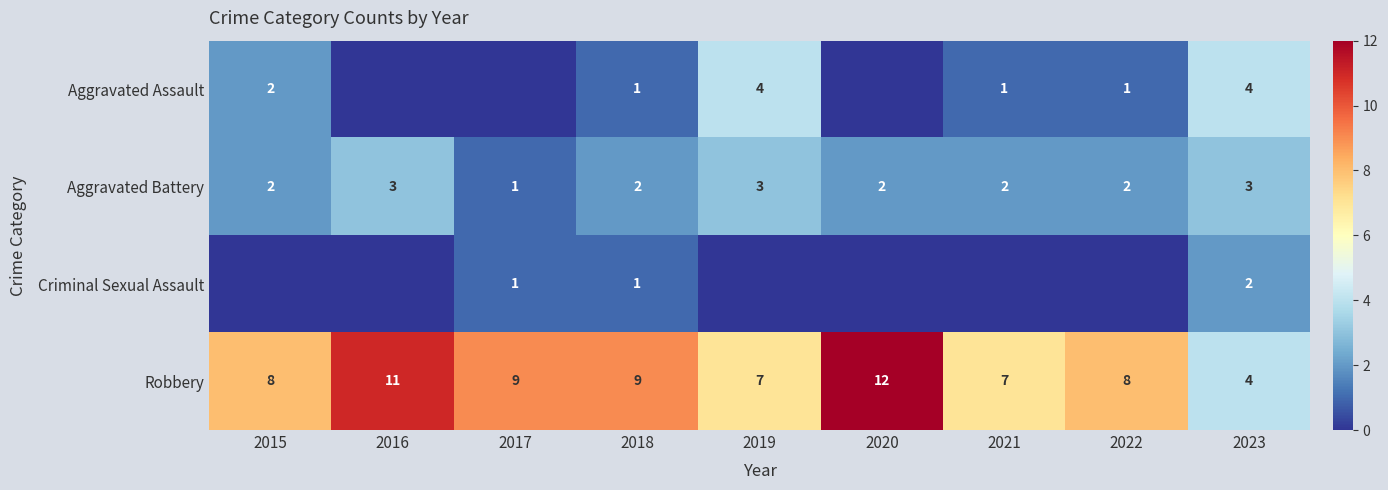

How many Aggravated Battery values are between 2 and 3?

8